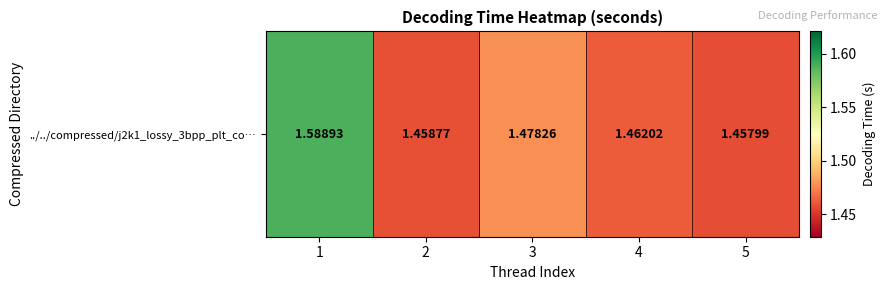

Which has a higher value, 1 or 3?

1